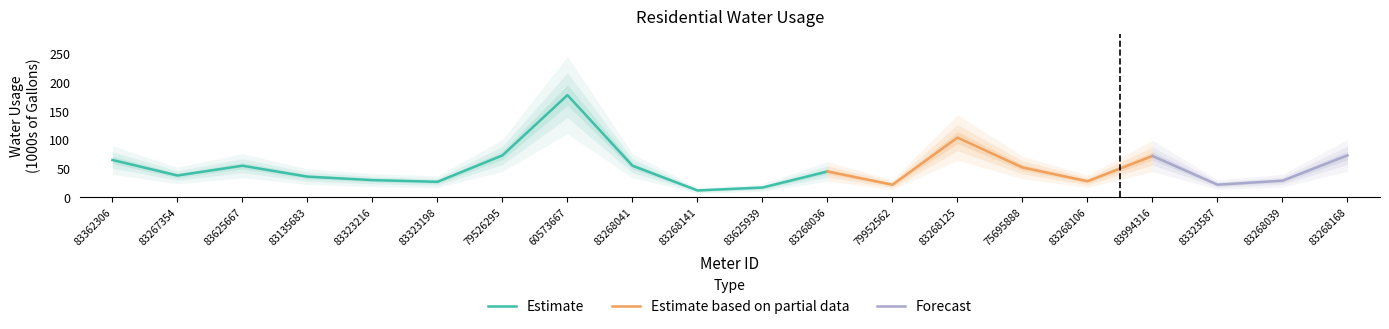

What is the label of the 20th point from the right?

83362306